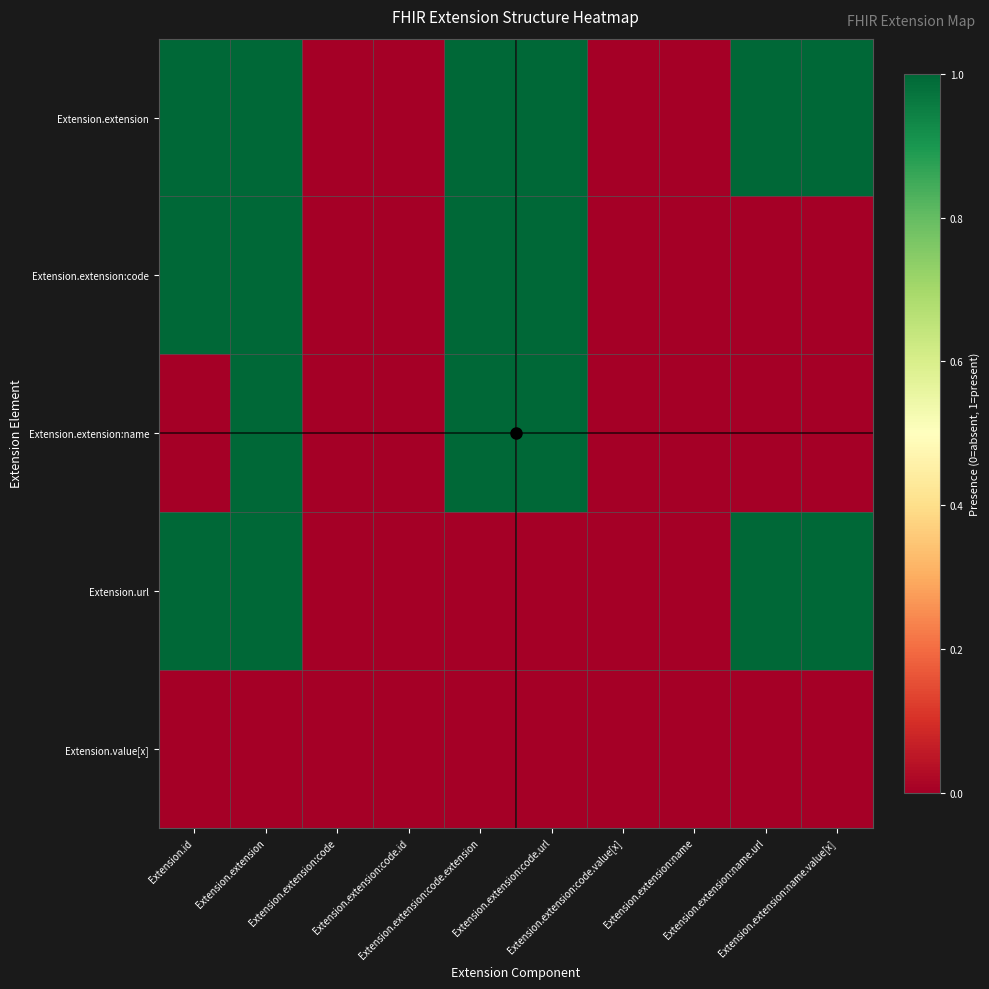

Which series has the largest range (max minus min)?

Extension.extension